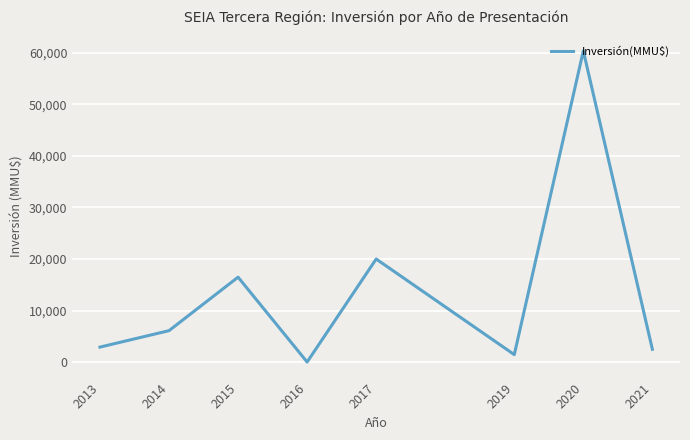

The value at 2015 is 16483.3. True or false?

True